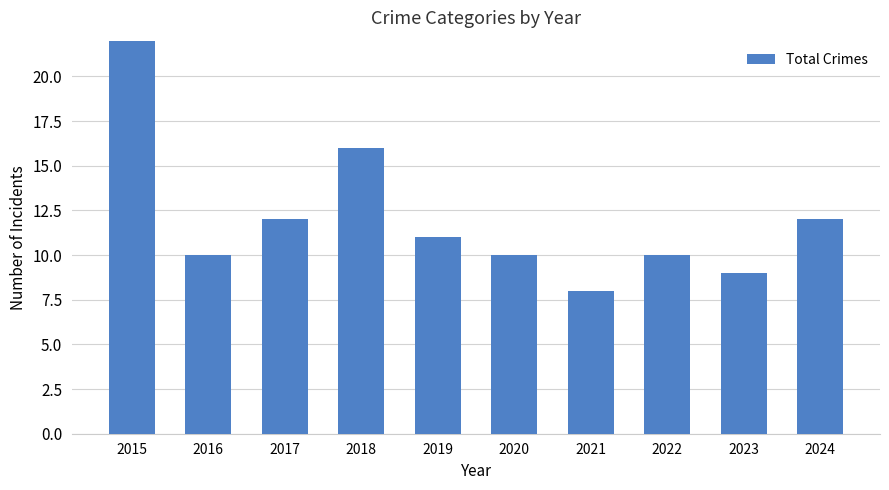

How many bars are there in total?

10